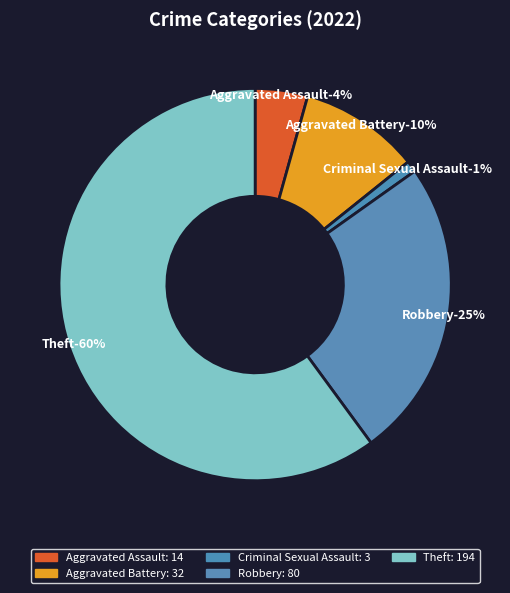

Which category accounts for the majority?

Theft